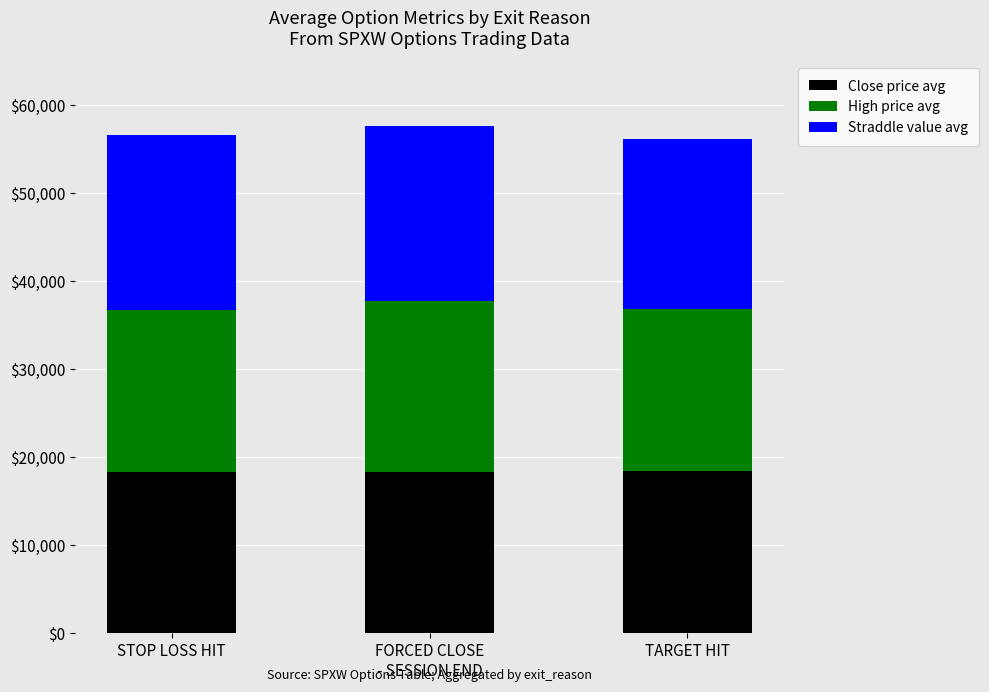

How many bars are there in total?

3